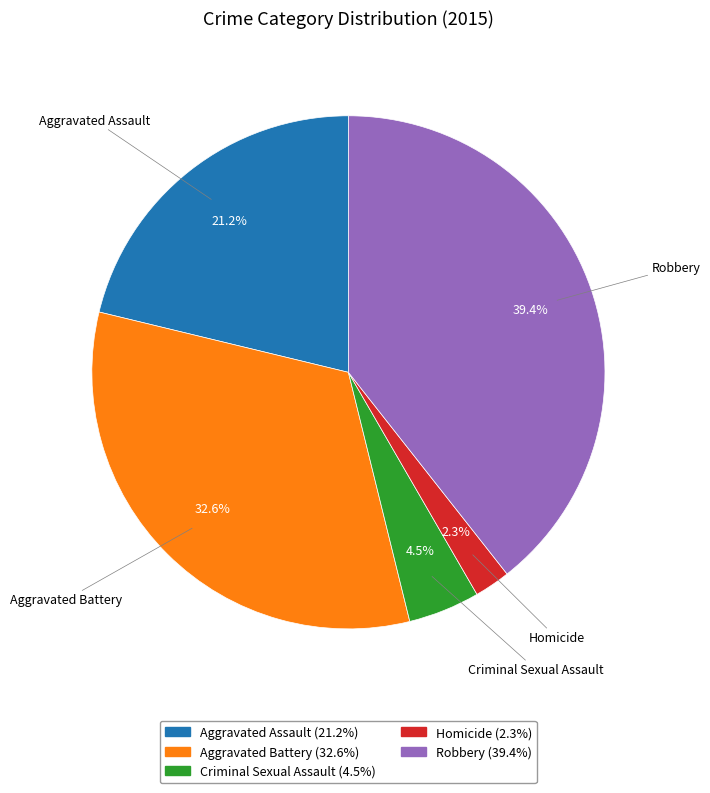

Which category has the smallest portion of the pie?

Homicide